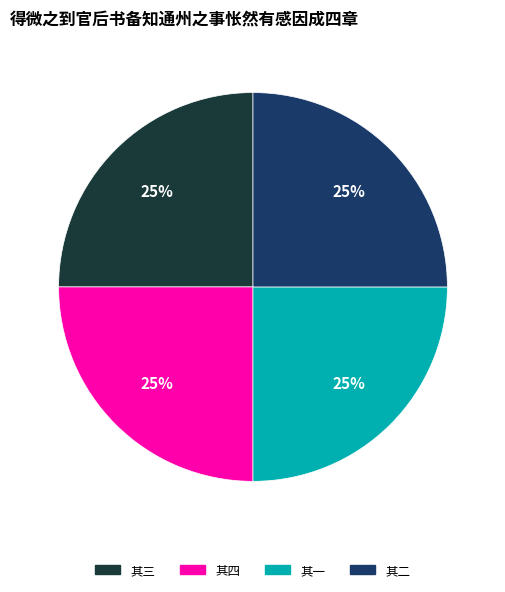

Is there a majority slice in this chart?

No